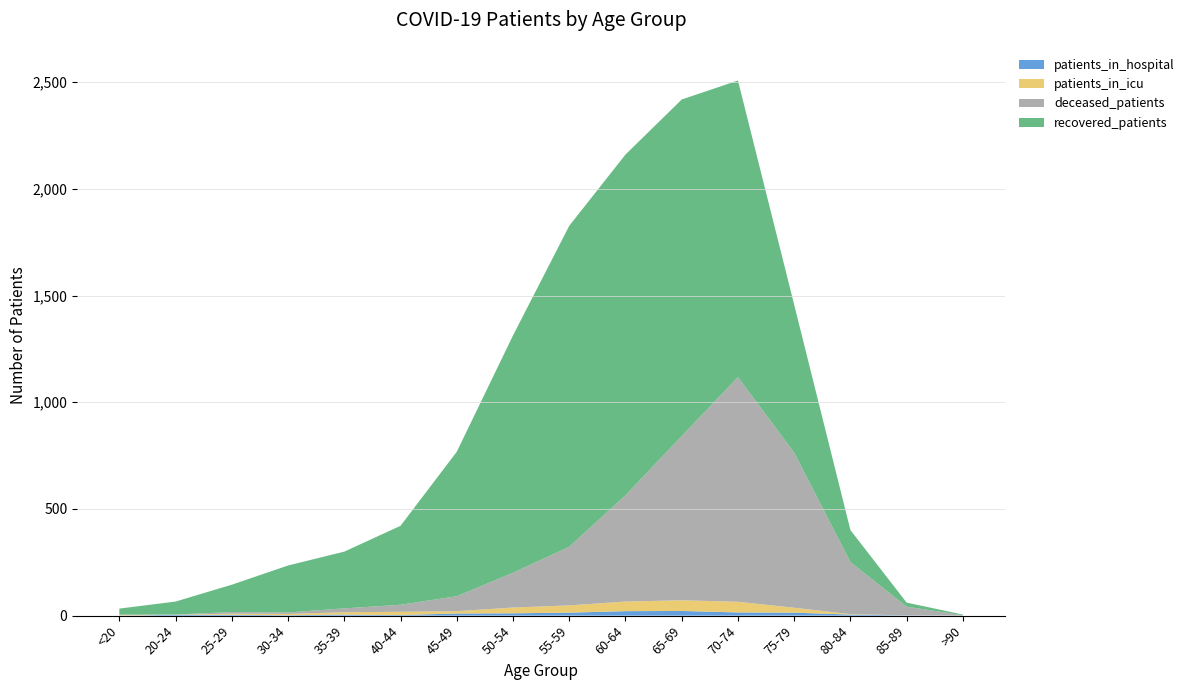

Reading right to left, transcribe all the data shown in this chart.

recovered_patients: >90=3	85-89=19	80-84=150	75-79=693	70-74=1390	65-69=1577	60-64=1597	55-59=1504	50-54=1112	45-49=677	40-44=370	35-39=266	30-34=220	25-29=128	20-24=61	<20=28
deceased_patients: >90=2	85-89=41	80-84=244	75-79=727	70-74=1053	65-69=770	60-64=498	55-59=275	50-54=163	45-49=70	40-44=33	35-39=18	30-34=7	25-29=8	20-24=0	<20=3
patients_in_icu: >90=0	85-89=0	80-84=2	75-79=23	70-74=50	65-69=50	60-64=45	55-59=34	50-54=27	45-49=11	40-44=15	35-39=11	30-34=6	25-29=5	20-24=1	<20=2
patients_in_hospital: >90=0	85-89=1	80-84=5	75-79=14	70-74=15	65-69=22	60-64=21	55-59=14	50-54=11	45-49=10	40-44=3	35-39=5	30-34=2	25-29=4	20-24=4	<20=0